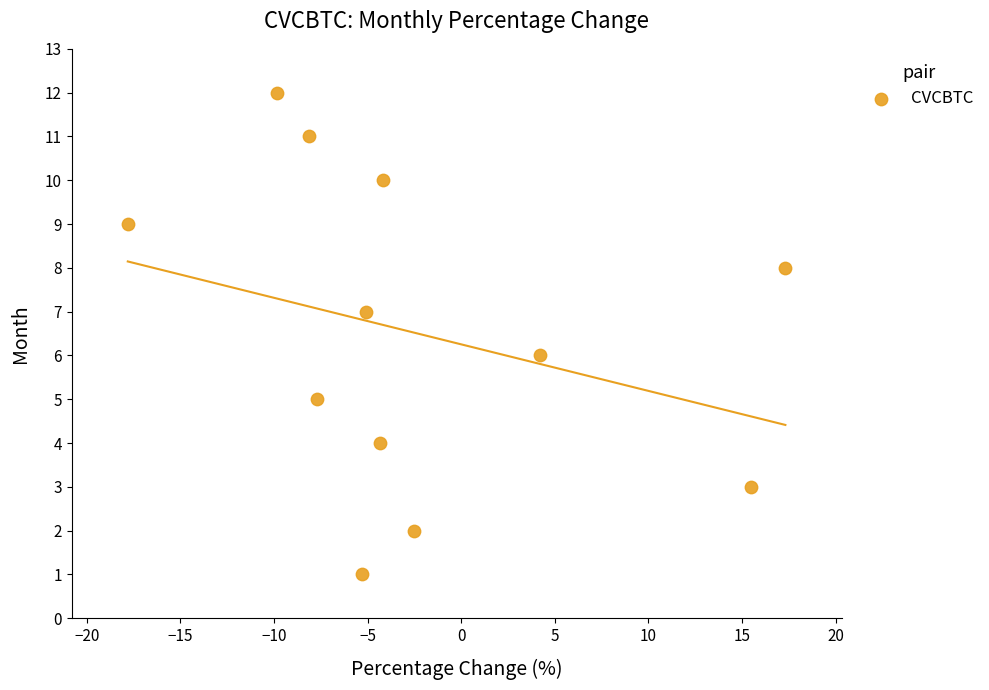

What is the range of Y values (max minus min)?

11